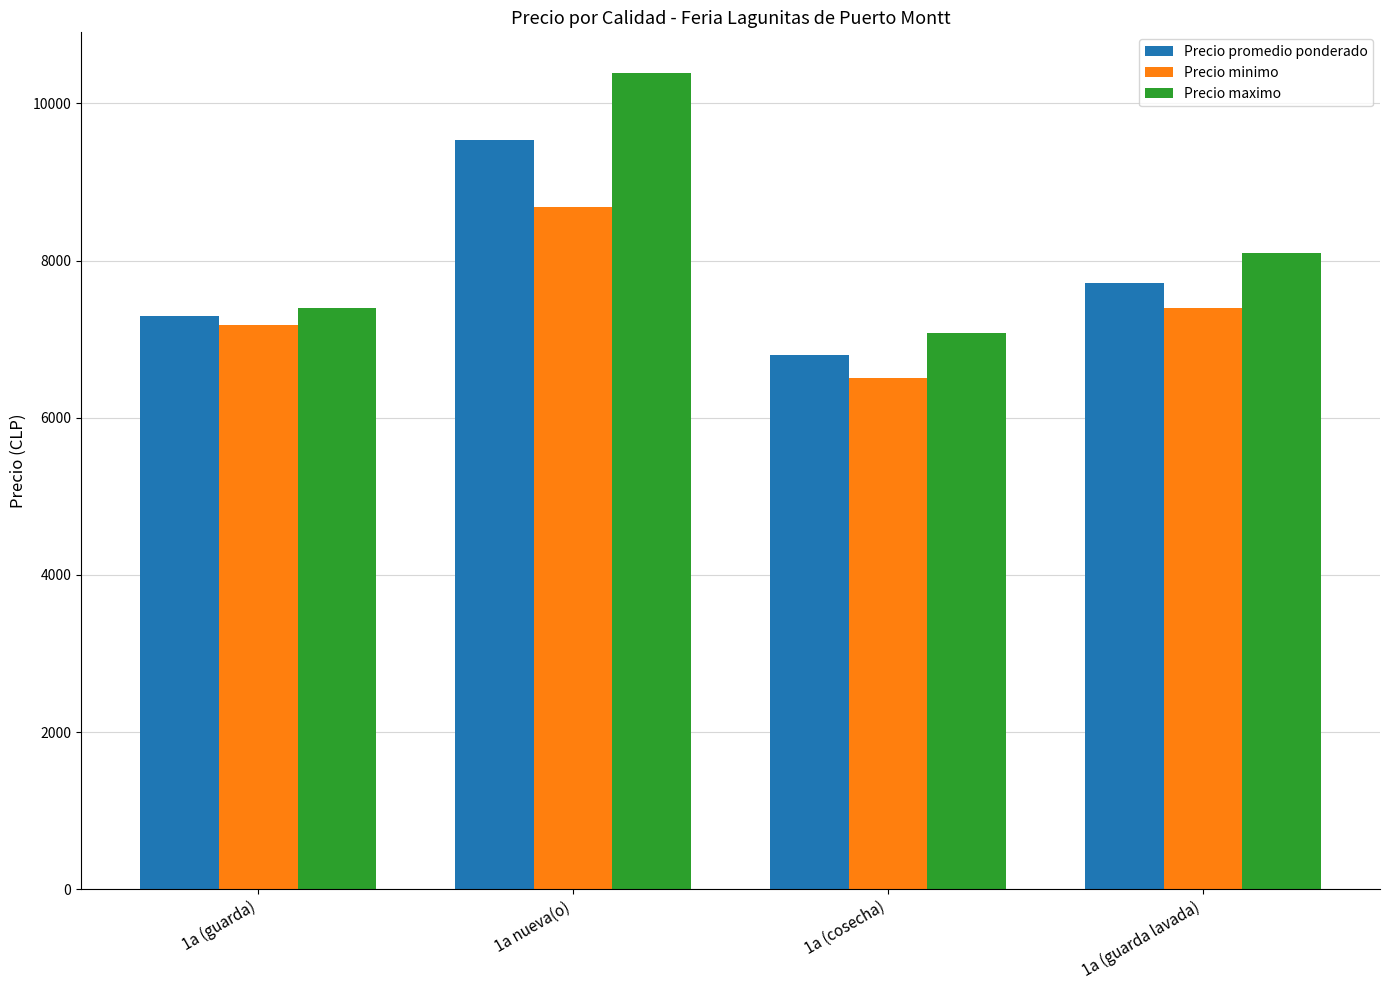

Reading right to left, list all the values displayed in this chart.

Precio promedio ponderado: 1a (guarda lavada)=7720	1a (cosecha)=6800	1a nueva(o)=9533	1a (guarda)=7292
Precio minimo: 1a (guarda lavada)=7400	1a (cosecha)=6500	1a nueva(o)=8686	1a (guarda)=7179
Precio maximo: 1a (guarda lavada)=8100	1a (cosecha)=7083	1a nueva(o)=10386	1a (guarda)=7393